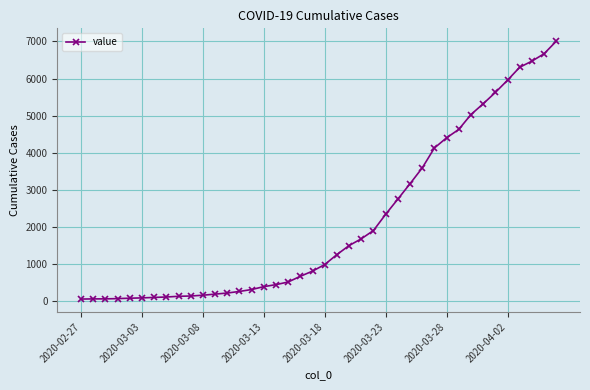

What is the average value?

2144